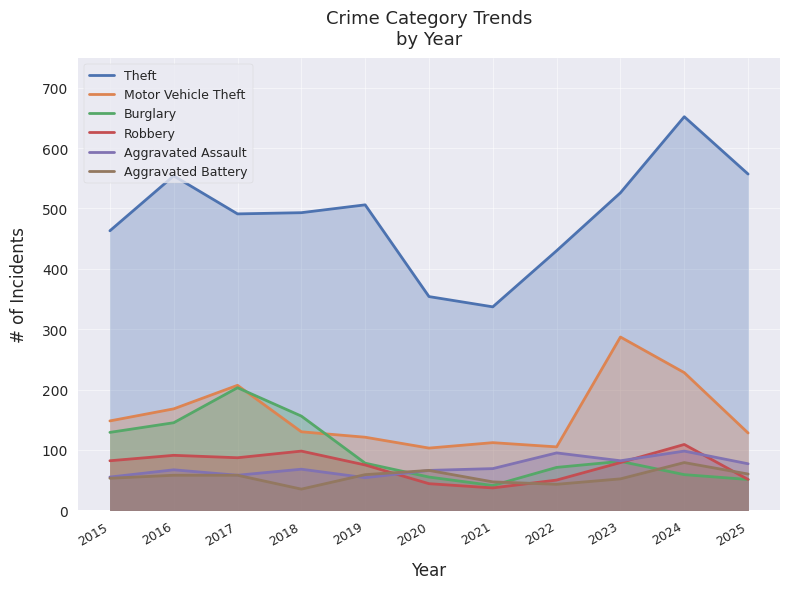

How many data points in Theft are less than 493?

5